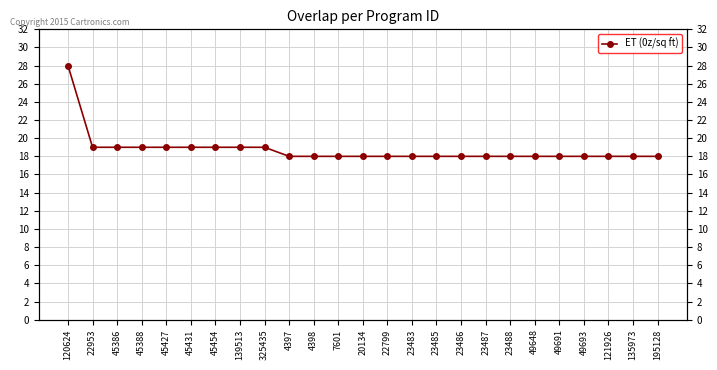

How many values are between 18 and 19?

24